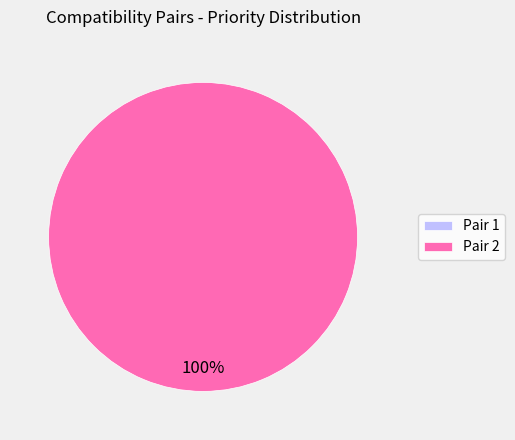

Is there a majority slice in this chart?

Yes